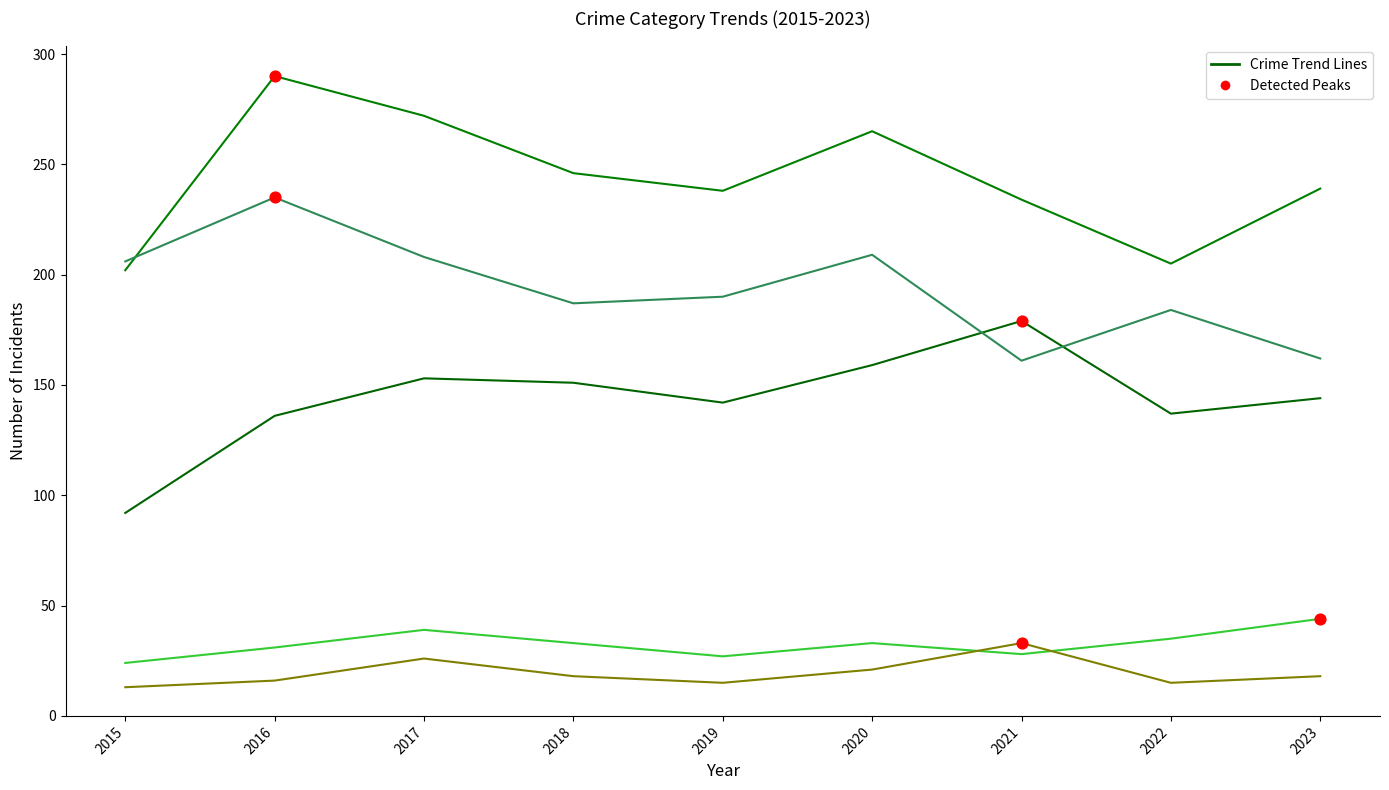

Does the chart have visible grid lines?

No